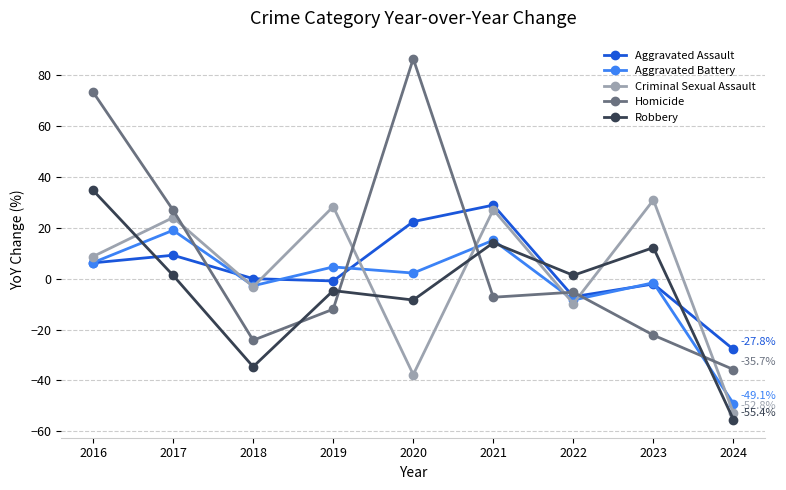

How many data points in Criminal Sexual Assault are above 8?

5